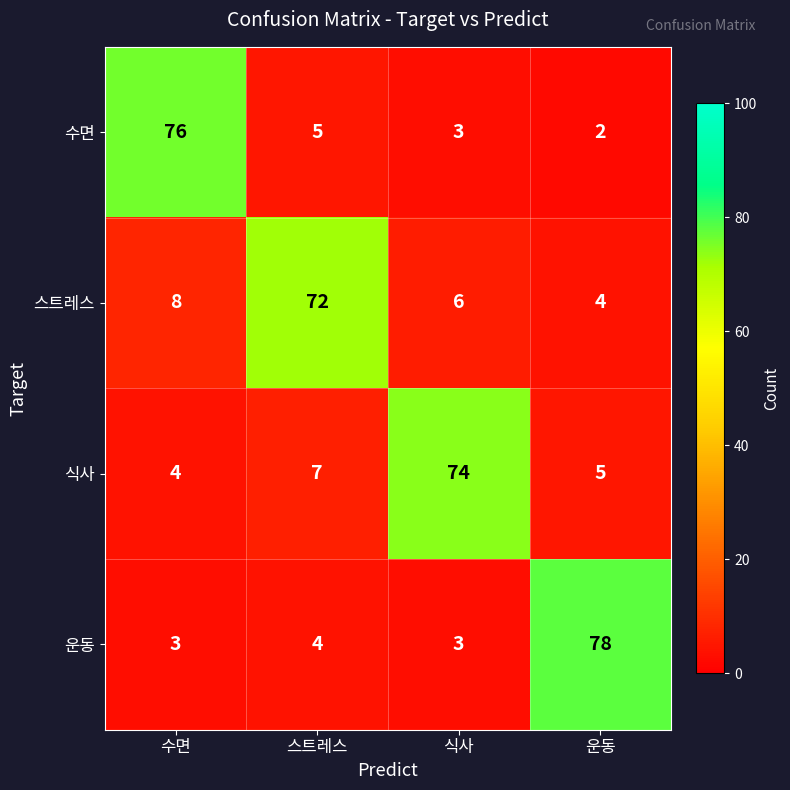

True or false: 운동 has a value of 3 at 식사.

True